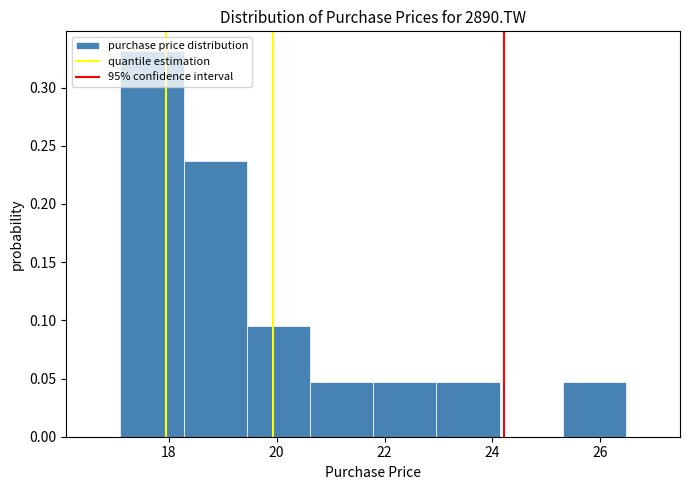

What is the height of the bar covering 25.4 to 26.4 on the x-axis? Neither the bar edges nor the heights are printed on the chart, so give them approximately, as read against the axes.

0.045